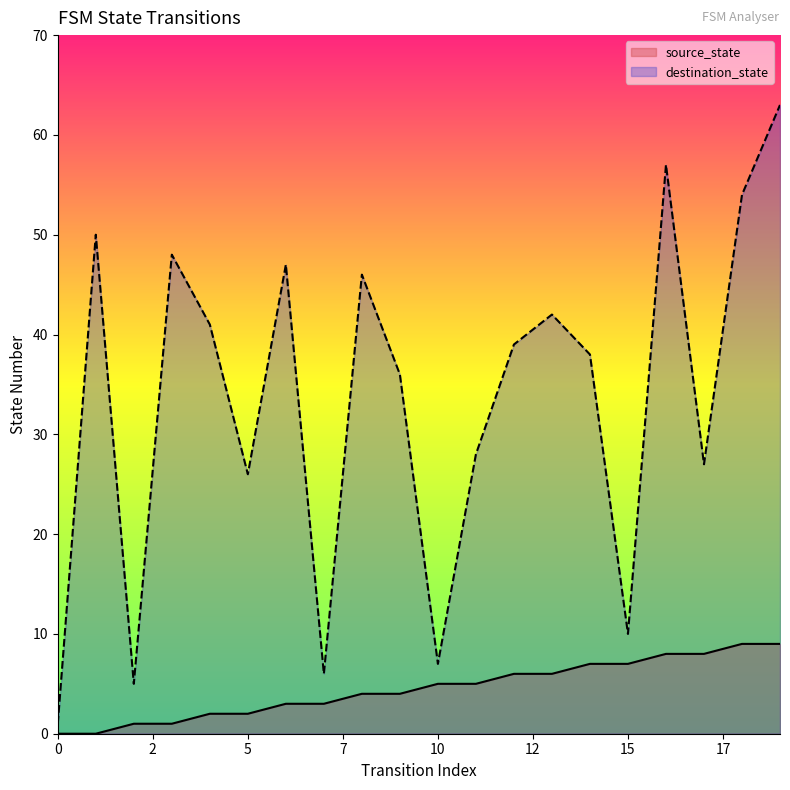

What is the difference between the maximum and minimum values in the destination_state series?

62